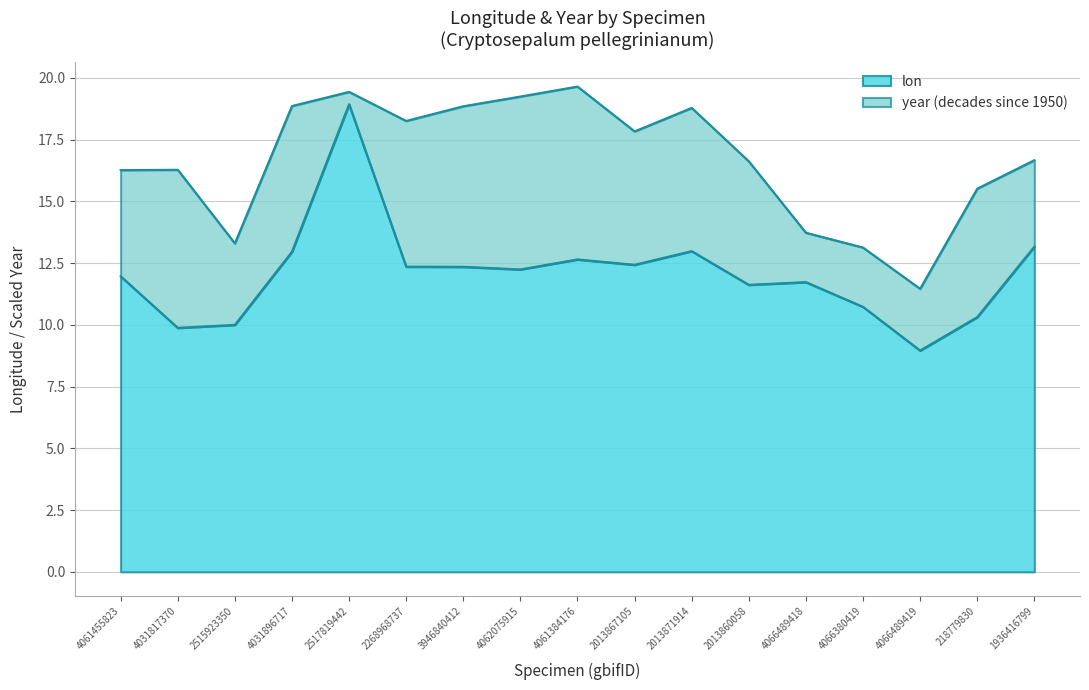

Rank the categories by value from highest to lowest.

2517819442, 1936416799, 2013871914, 4031896717, 4061384176, 2013867105, 2268968737, 3946840412, 4062075915, 4061455823, 4066489418, 2013860058, 4066380419, 218779830, 2515923350, 4031817370, 4066489419